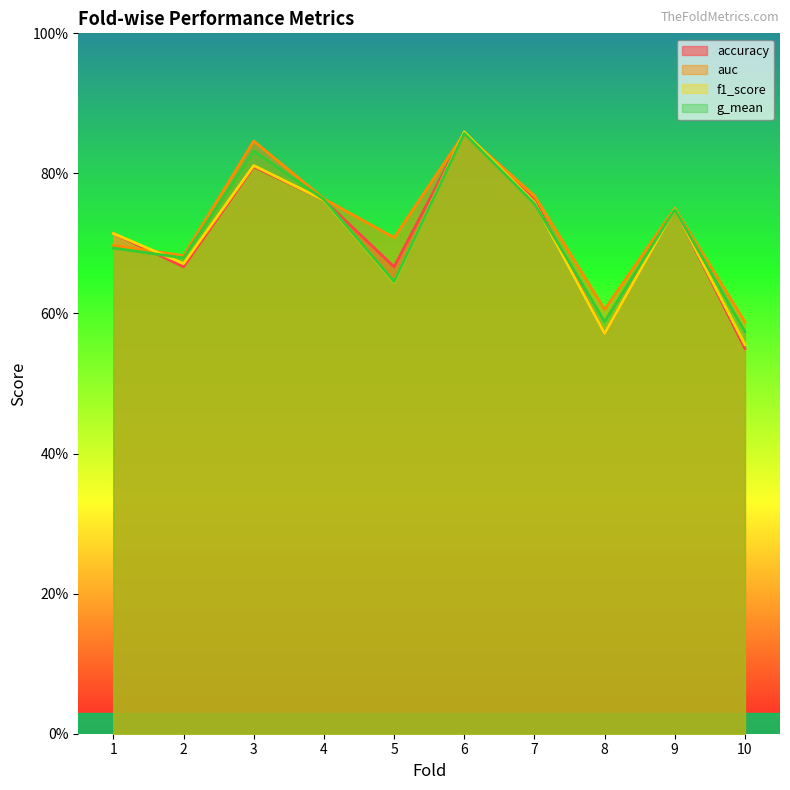

Does the chart display data point markers on the line(s)?

No